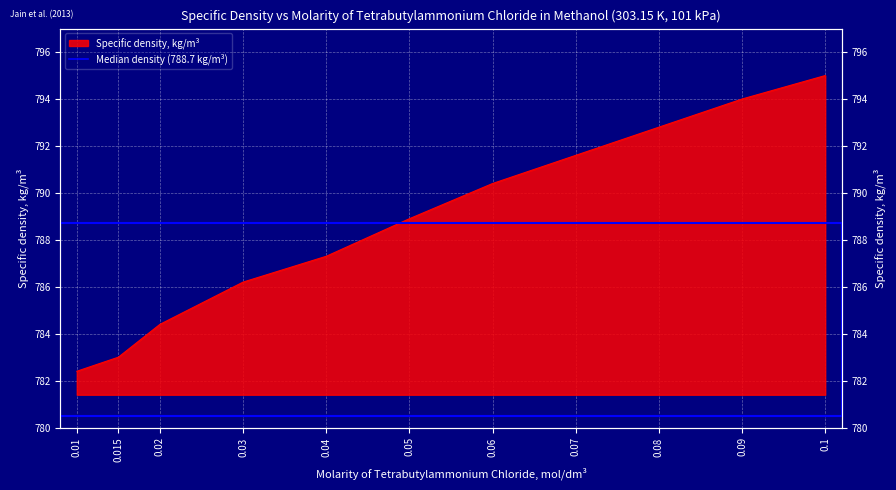

What is the label of the 6th point from the left?

0.05